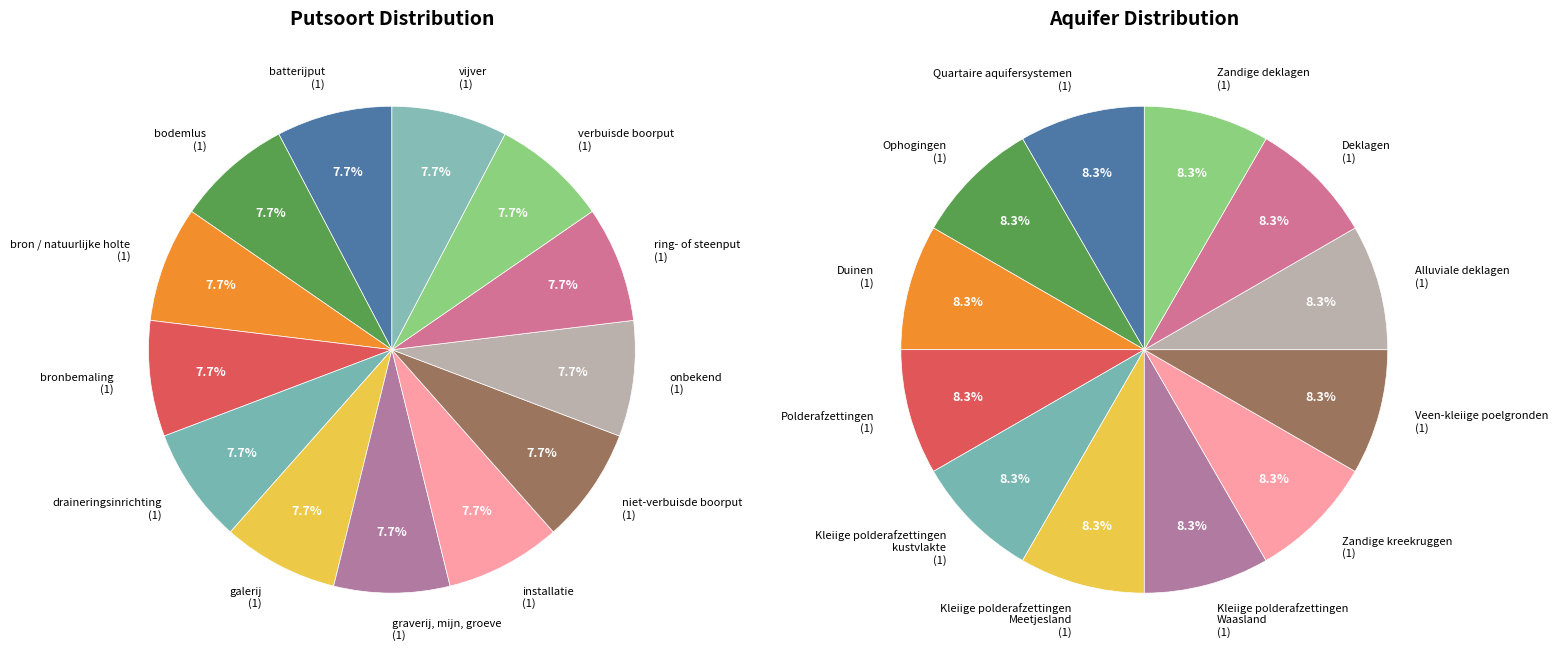

Does batterijput account for over 50% of the chart?

No